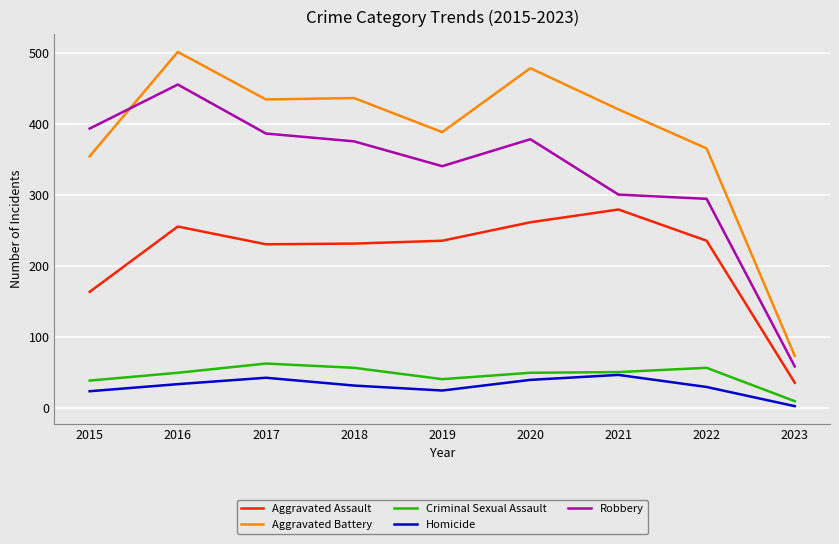

How many lines are shown in the chart?

5